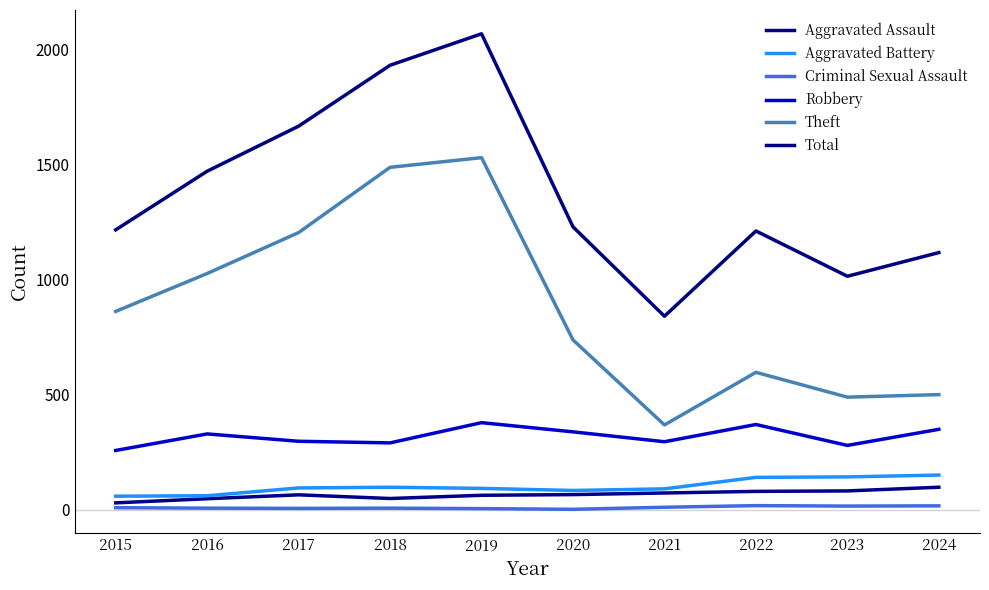

Does the chart have visible grid lines?

No